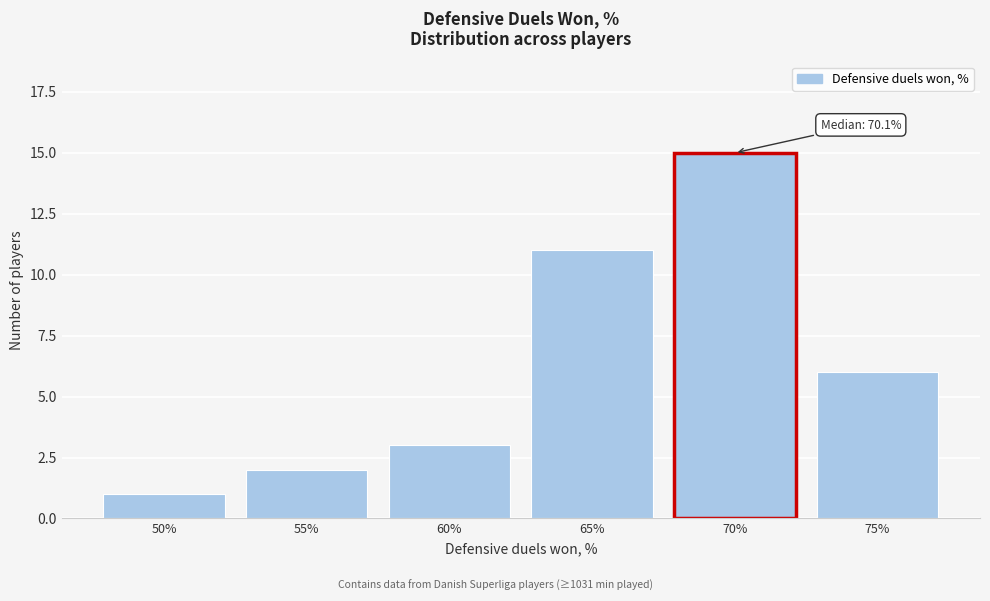

Reading right to left, extract all data points from this chart.

6	15	11	3	2	1